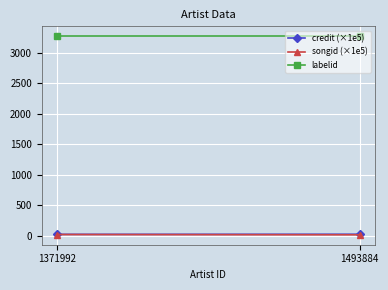

What is the value of the labelid point at the 2nd from the left?

3267.0